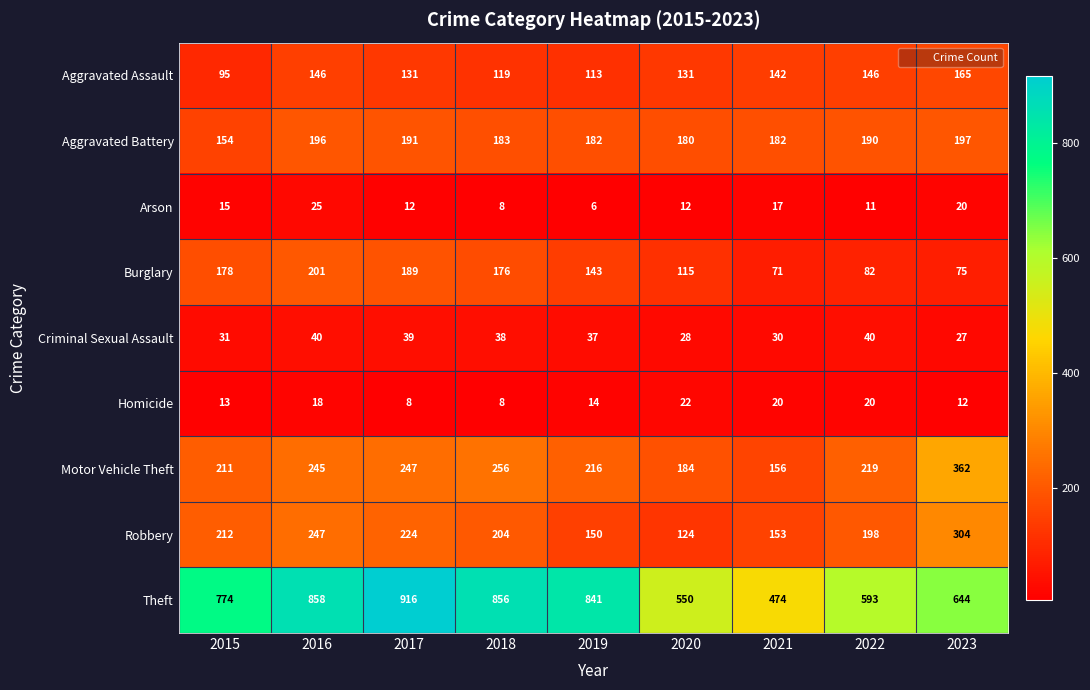

True or false: Homicide has a value of 31 at 2021.

False